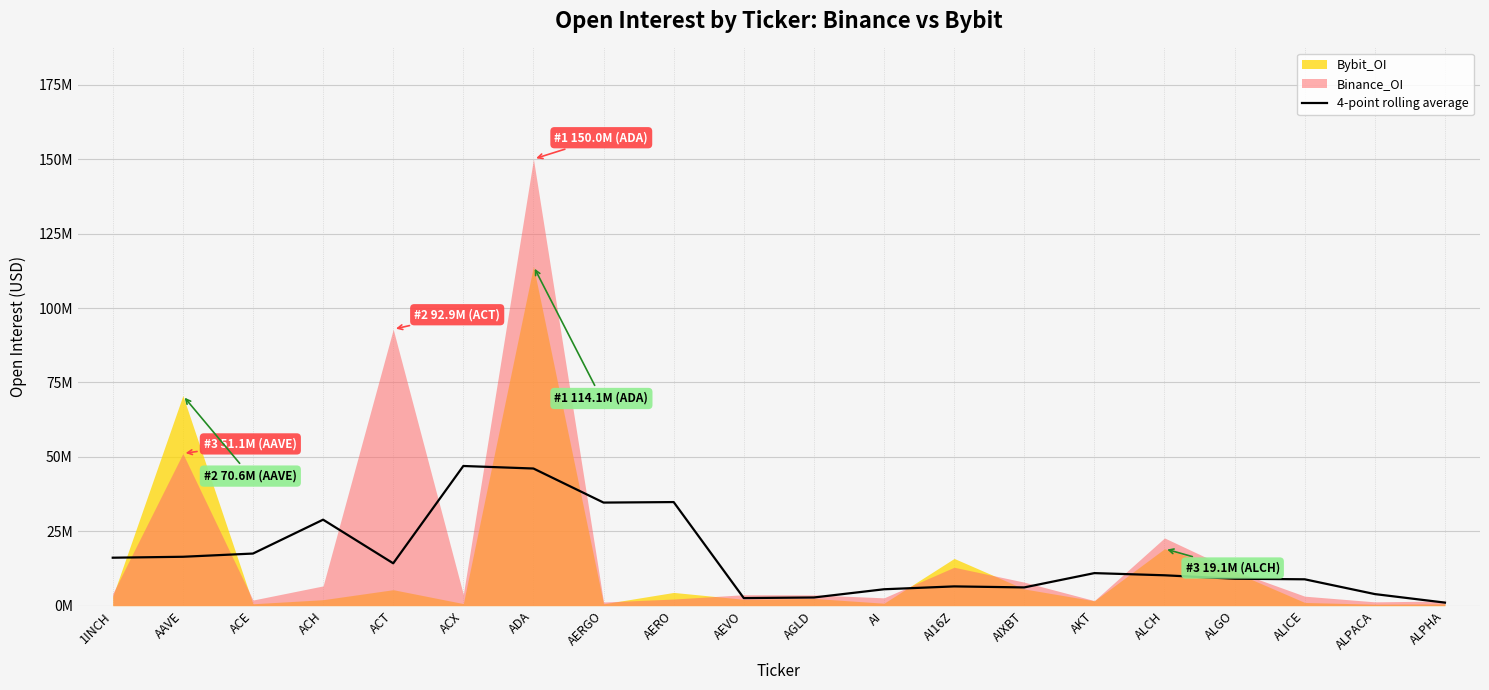

Reading right to left, extract all data points from this chart.

ALPHA=1024843.0	ALPACA=3892519.1	ALICE=8857989.5	ALGO=9050865.8	ALCH=10206900.4	AKT=10935748.4	AIXBT=6130865.0	AI16Z=6472168.2	AI=5510280.9	AGLD=2747940.0	AEVO=2546525.5	AERO=34804181.9	AERGO=34635893.4	ADA=46080447.8	ACX=46930951.6	ACT=14233643.0	ACH=28890204.1	ACE=17507872.9	AAVE=16427433.4	1INCH=16111856.4